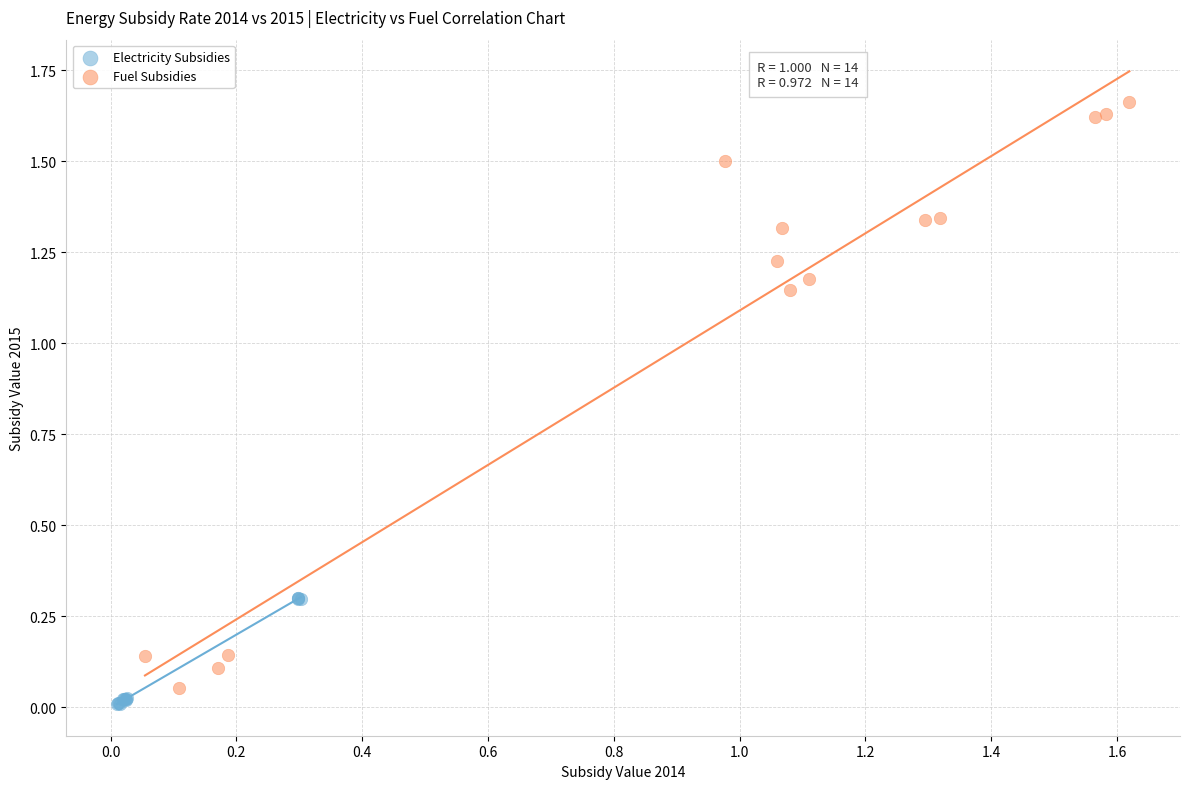

Which series reaches the maximum Y coordinate?

Fuel Subsidies